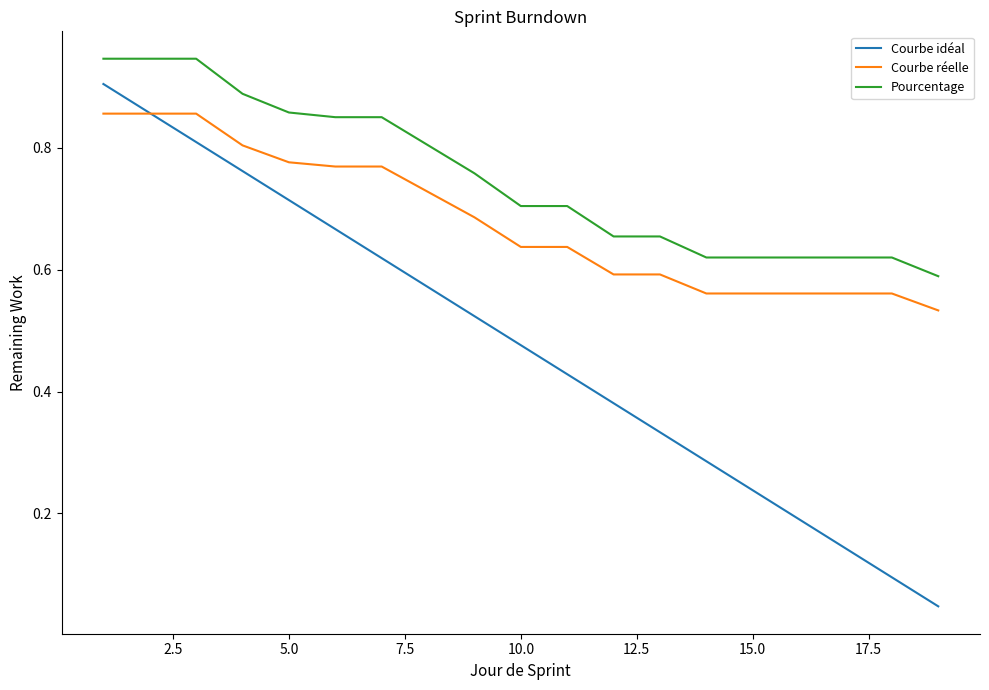

Rank the series by their maximum value, from lowest to highest.

Courbe réelle, Courbe idéal, Pourcentage